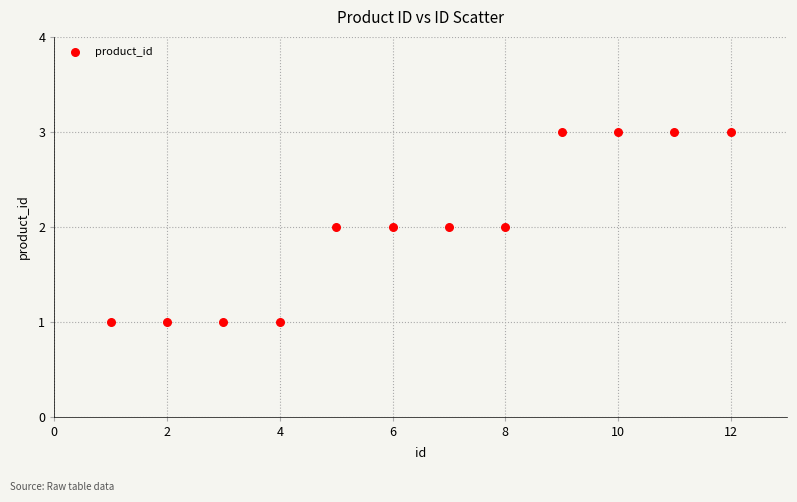

What is the range of X values (max minus min)?

11